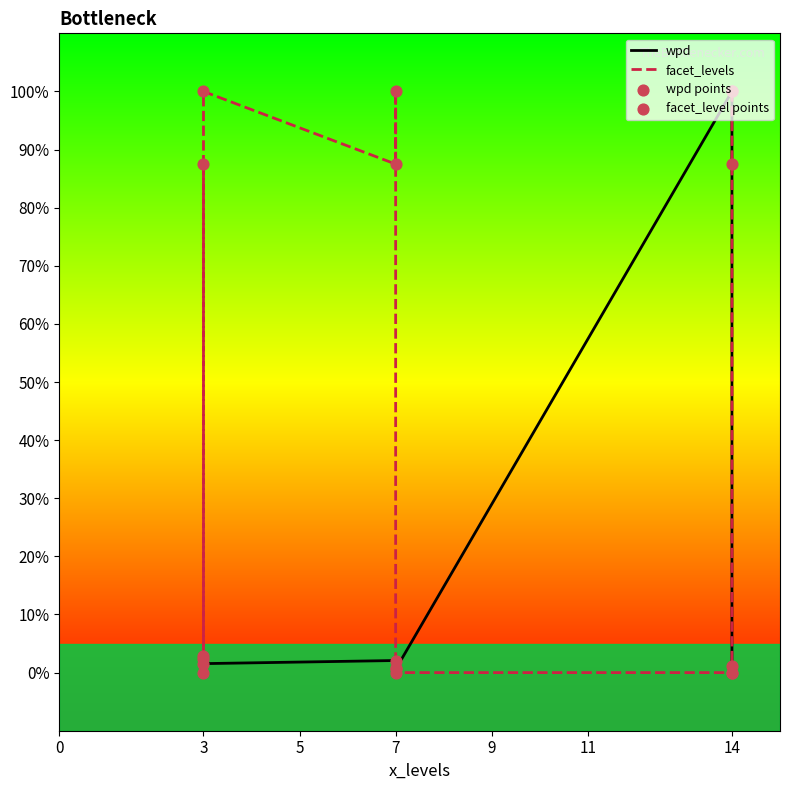

Which series has the largest total across all categories?

facet_levels